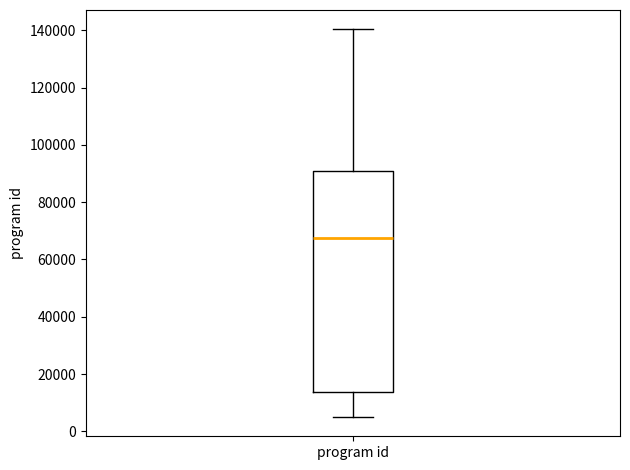

Where is the lower edge of the box for program id on the y-axis? The values are not printed on the chart, so give them approximately, as read against the axis.

14000